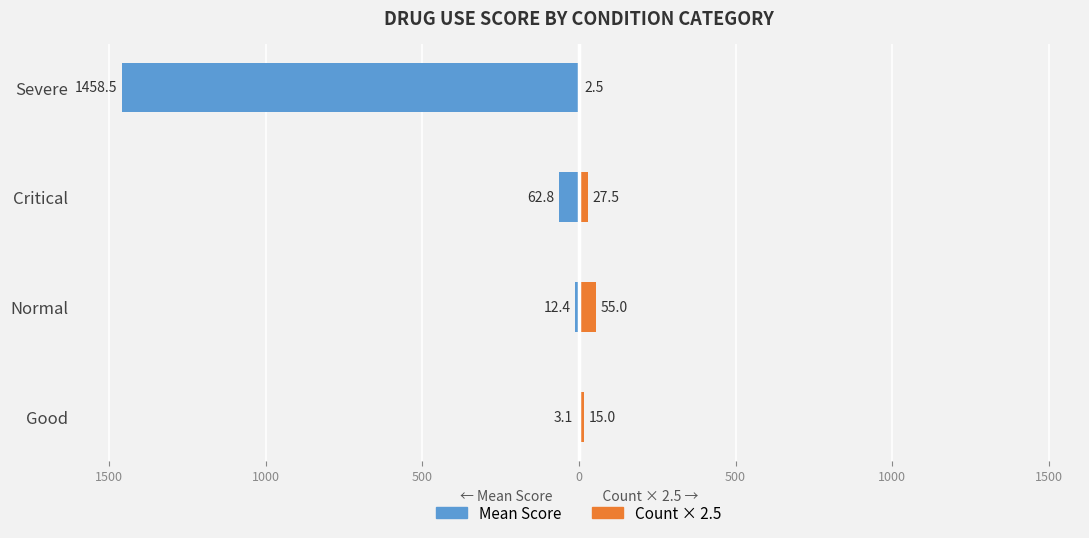

What is the sum of all Mean Score values?

-1536.9